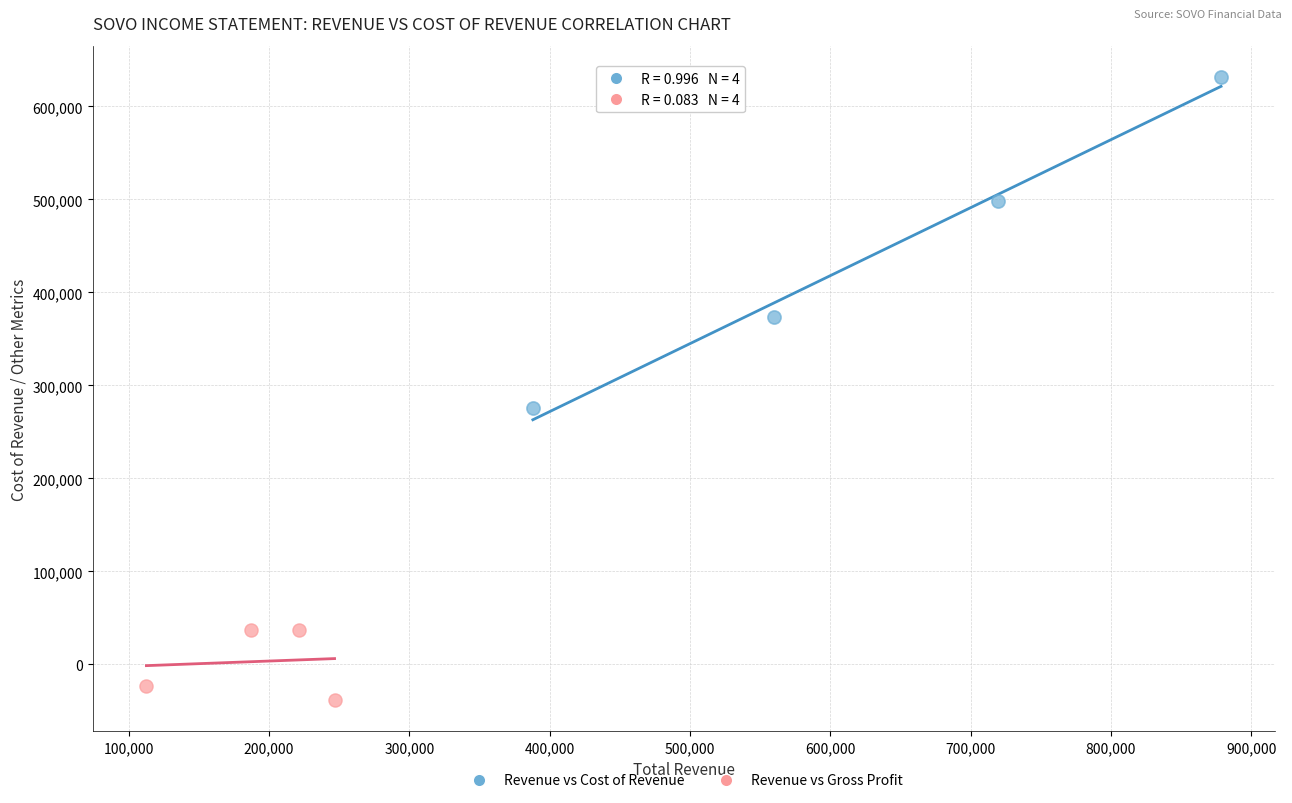

Which series contains the lowest Y value?

Revenue vs Gross Profit